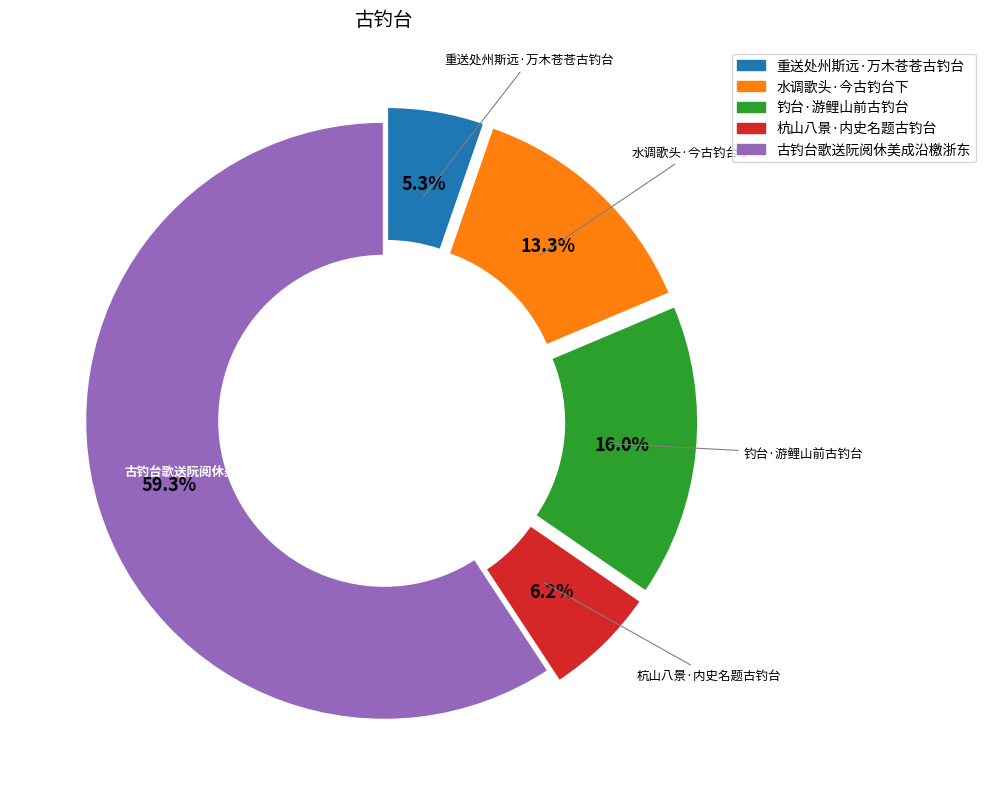

What portion of the pie excludes 水调歌头·今古钓台下?

86.7%